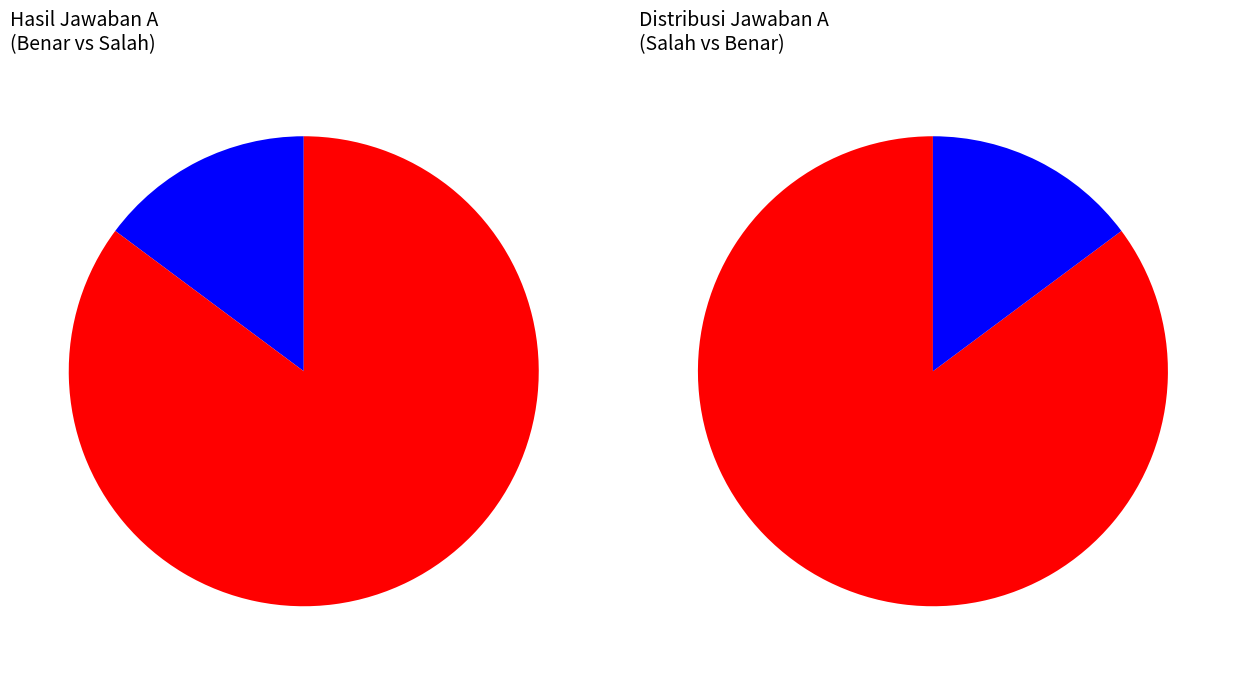

Which category has the biggest portion of the pie?

Jawaban A Salah